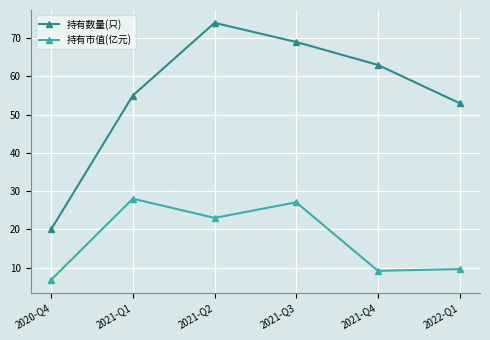

True or false: 持有数量(只) has a value of 24.7 at 2021-Q1.

False